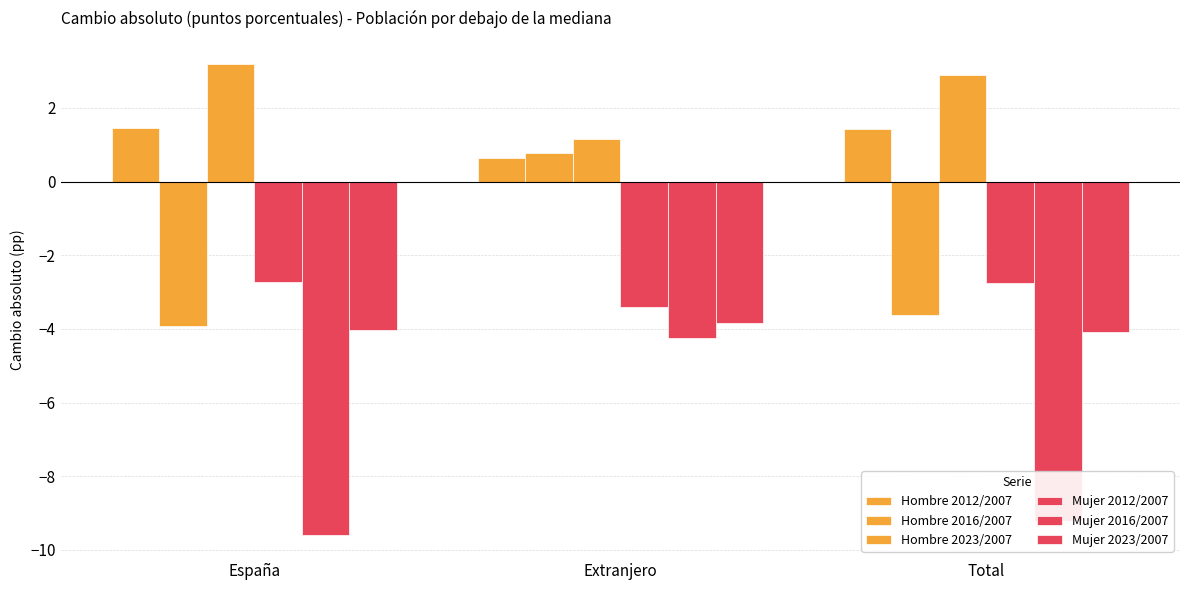

Does the chart contain any negative values?

Yes